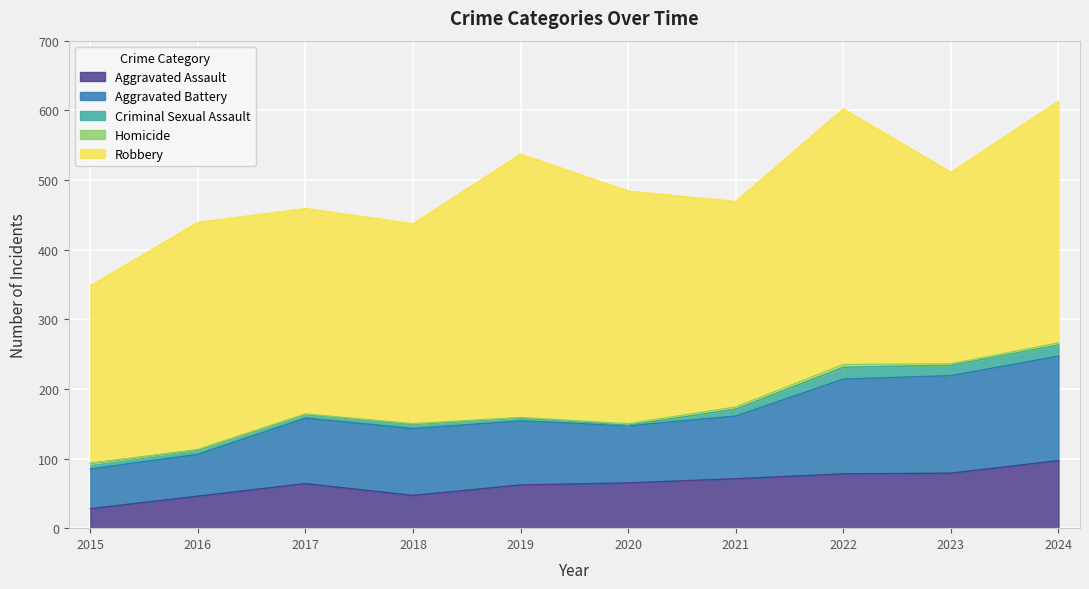

What are all the series names shown in the legend?

Aggravated Assault, Aggravated Battery, Criminal Sexual Assault, Homicide, Robbery